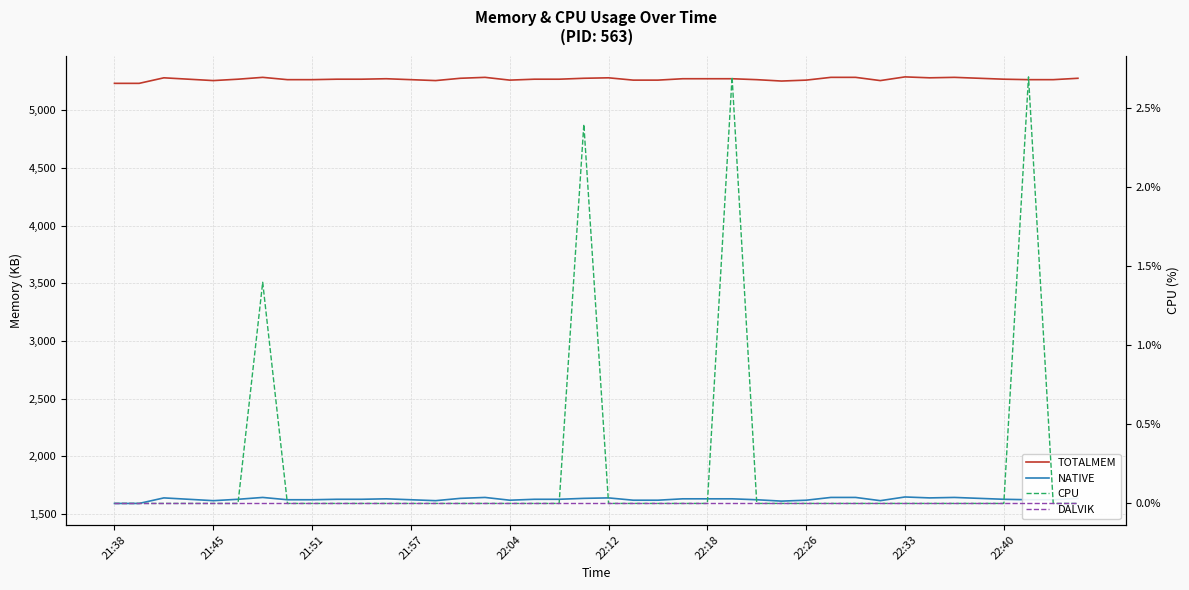

At 15, list the series in order from smallest to largest.

CPU, DALVIK, NATIVE, TOTALMEM